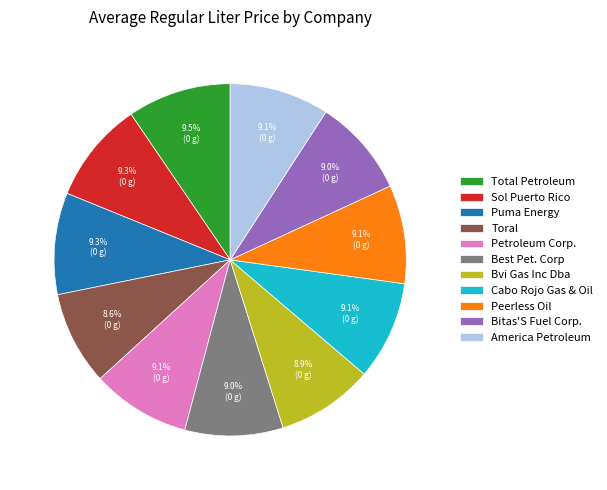

How many slices are in this pie chart?

11